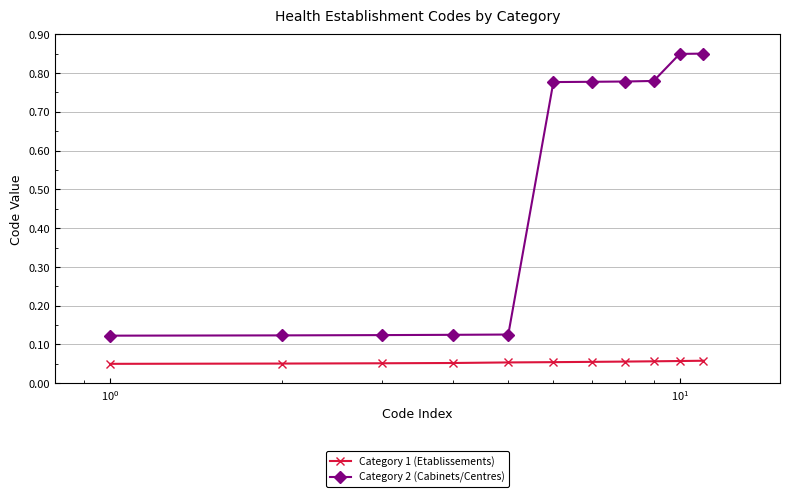

Which series has the largest total across all categories?

Category 2 (Cabinets/Centres)